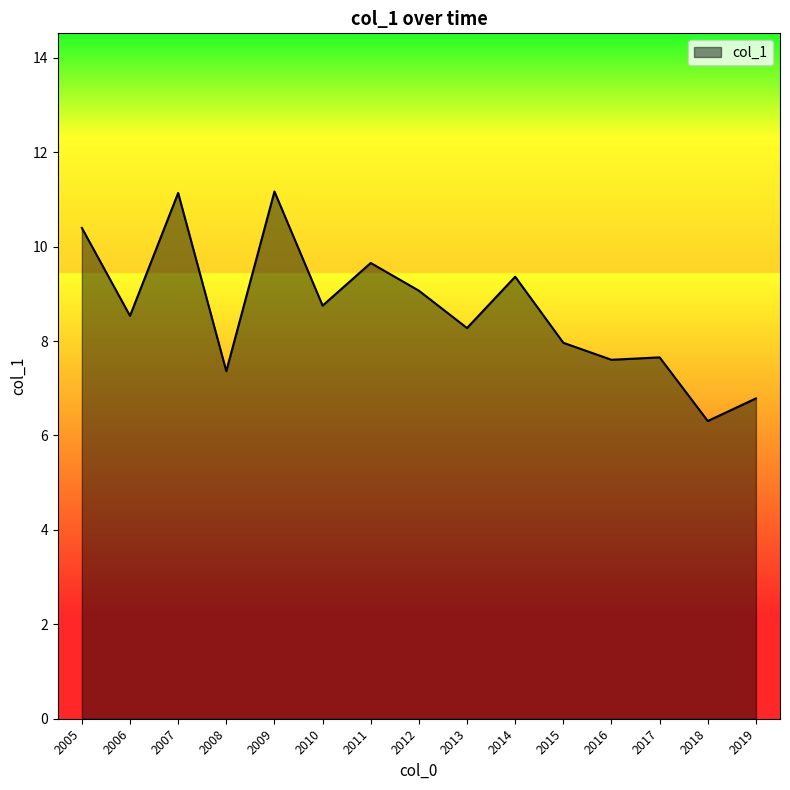

What is the smallest value displayed?

6.3